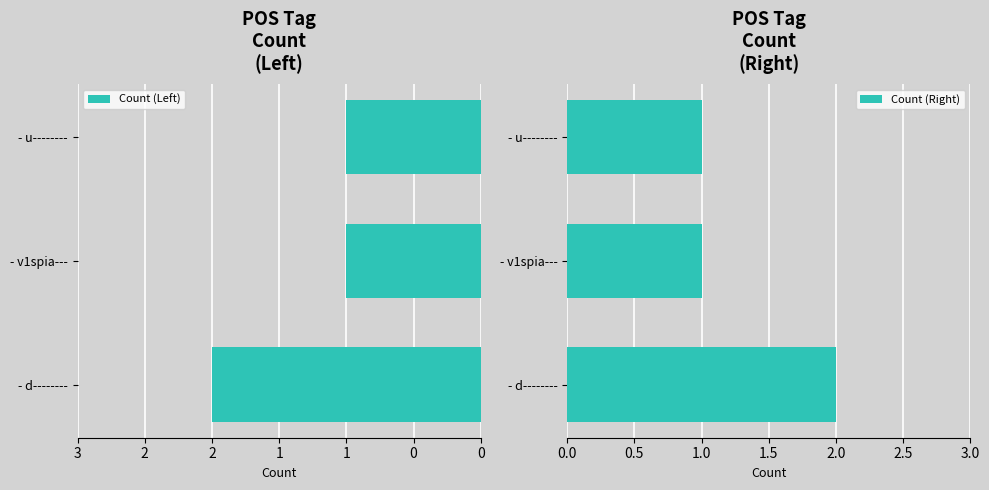

The value of Count (Right) at - u-------- is 1. True or false?

True